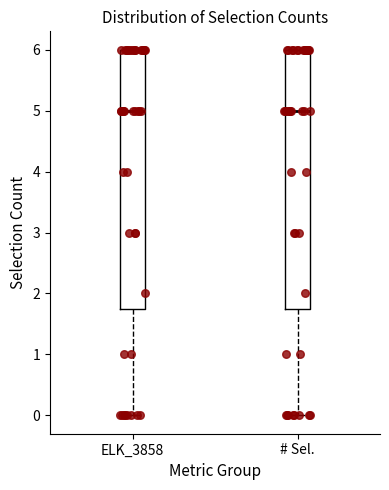

Reading left to right, transcribe this box plot: for each box, give where its median line is, the range the box spans, and where its two whiskers end, as read against the y-axis. The values are not printed on the chart, so give them approximately, as read against the axis.

ELK_3858: median 5.0, box 1.8 to 6.0, whiskers 0.0 to 6.0
# Sel.: median 5.0, box 1.8 to 6.0, whiskers 0.0 to 6.0